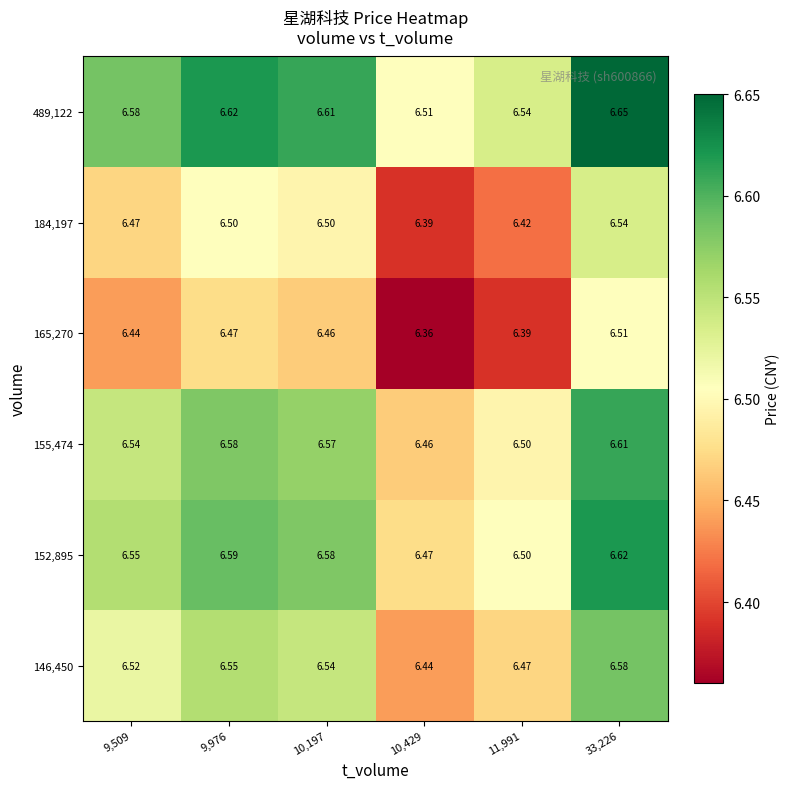

Is the value of 155,474 at 33,226 greater than the value of 184,197 at 33,226?

Yes